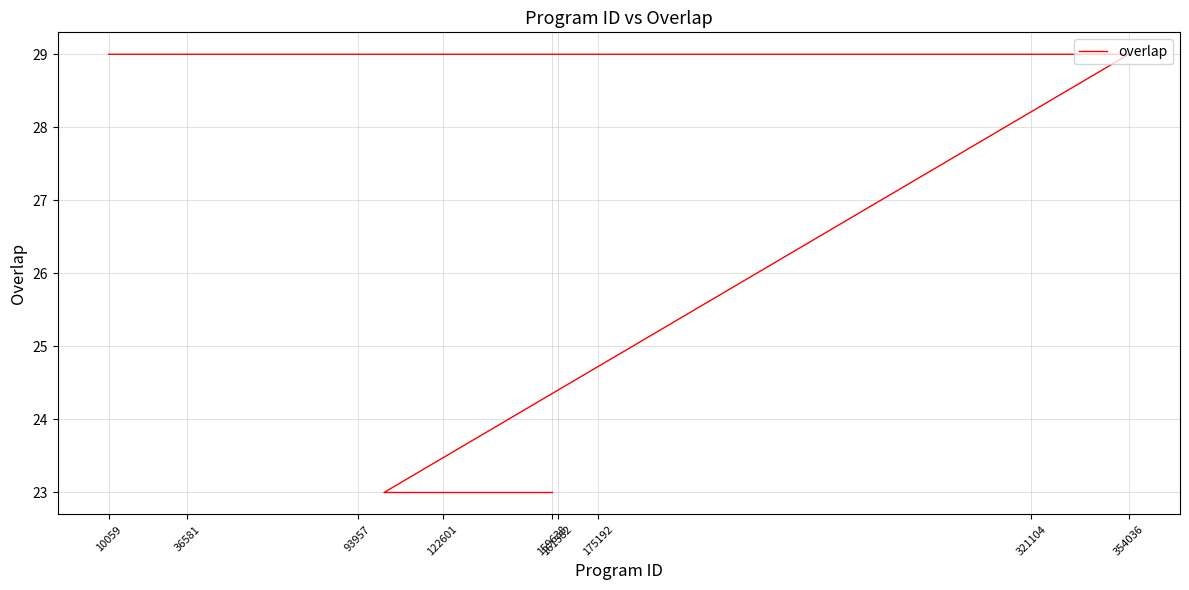

Does the chart display data point markers on the line(s)?

No